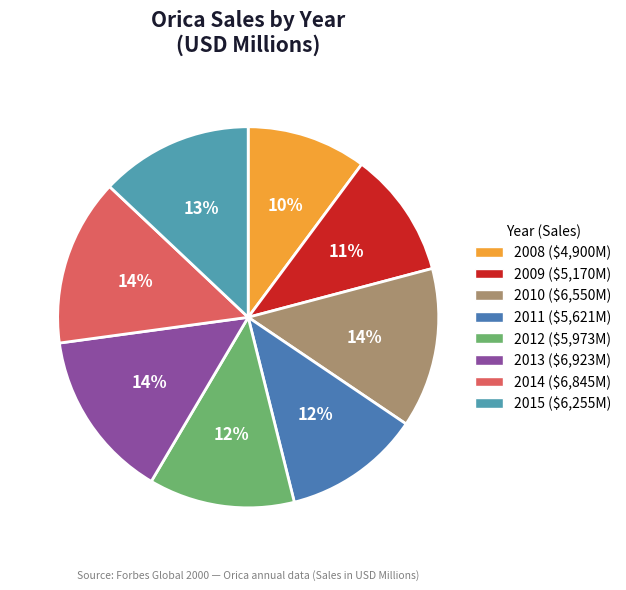

How many segments does this pie chart have?

8